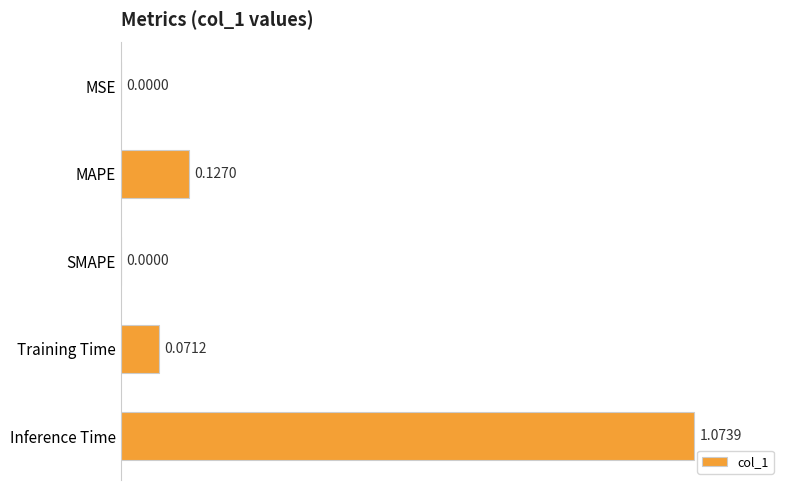

What is the average value?

0.2